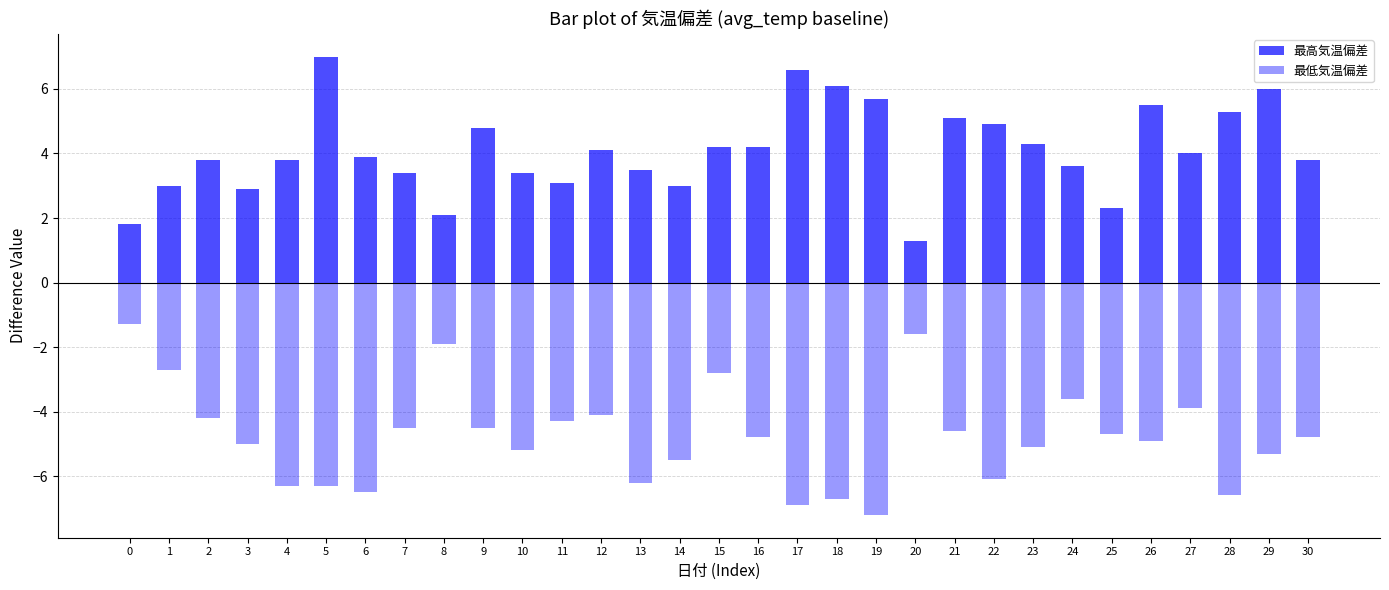

Reading left to right, list all the values displayed in this chart.

最高気温偏差: 1.8	3.0	3.8	2.9	3.8	7.0	3.9	3.4	2.1	4.8	3.4	3.1	4.1	3.5	3.0	4.2	4.2	6.6	6.1	5.7	1.3	5.1	4.9	4.3	3.6	2.3	5.5	4.0	5.3	6.0	3.8
最低気温偏差: -1.3	-2.7	-4.2	-5.0	-6.3	-6.3	-6.5	-4.5	-1.9	-4.5	-5.2	-4.3	-4.1	-6.2	-5.5	-2.8	-4.8	-6.9	-6.7	-7.2	-1.6	-4.6	-6.1	-5.1	-3.6	-4.7	-4.9	-3.9	-6.6	-5.3	-4.8